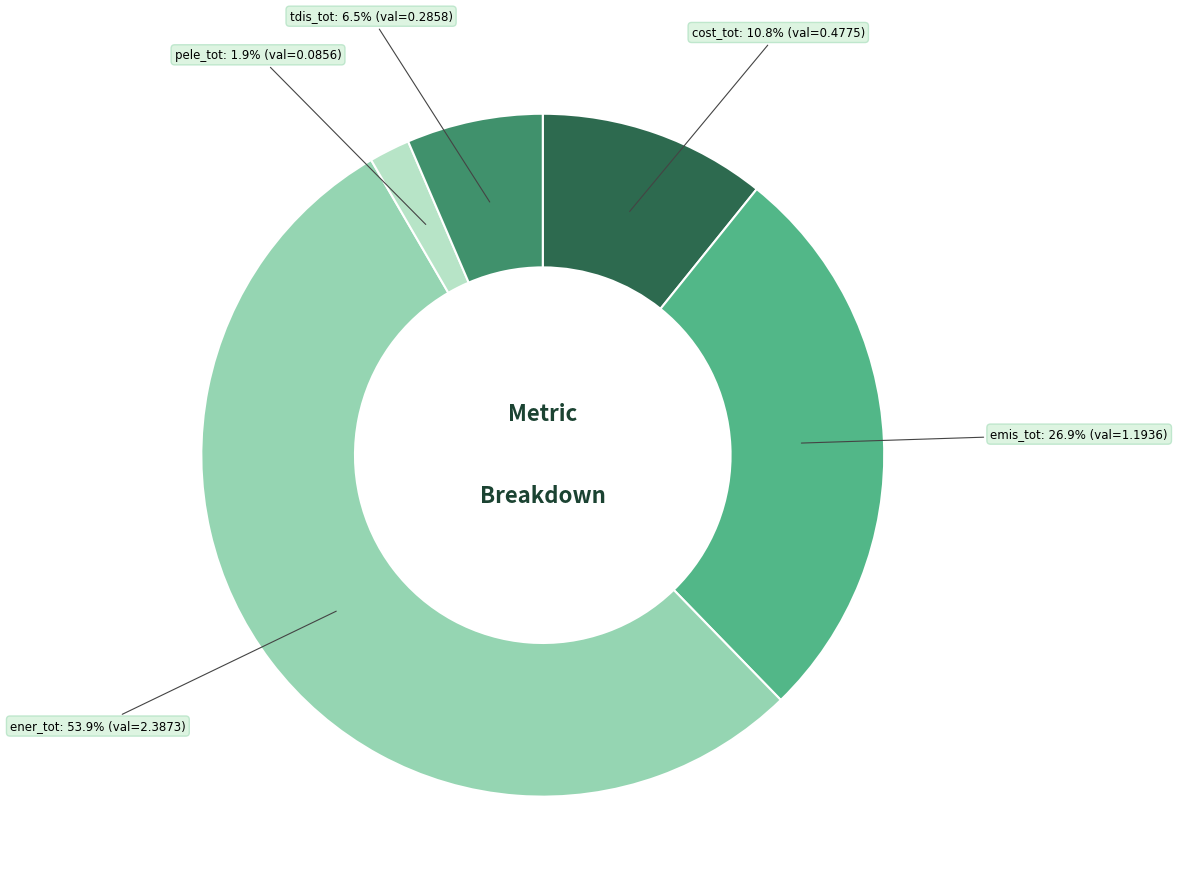

Is there any slice that represents more than half of the pie?

Yes